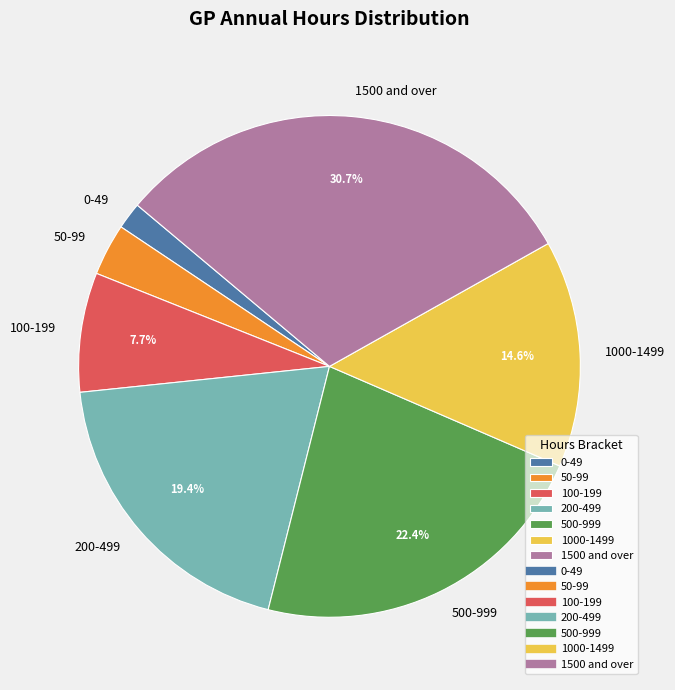

True or false: 50-99 accounts for 3% of the total.

True